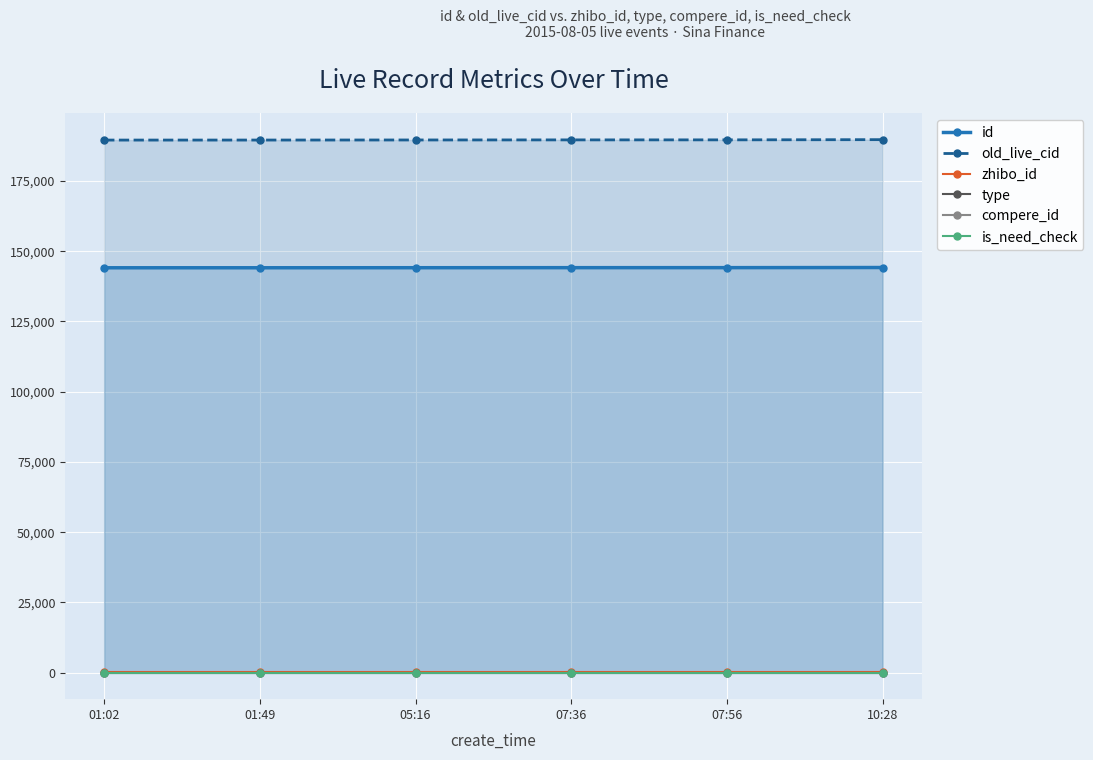

Read the id value at 01:02.

144051